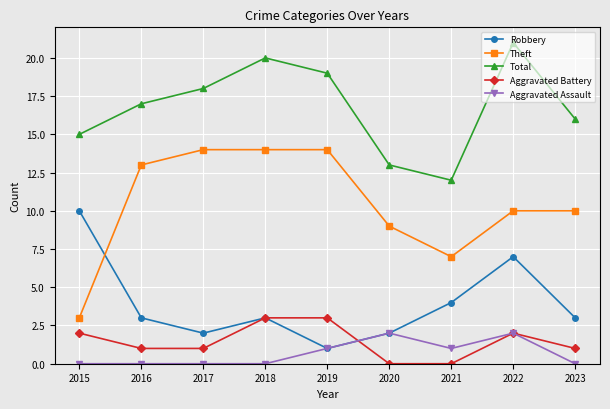

True or false: Aggravated Assault and Theft intersect in this chart.

False